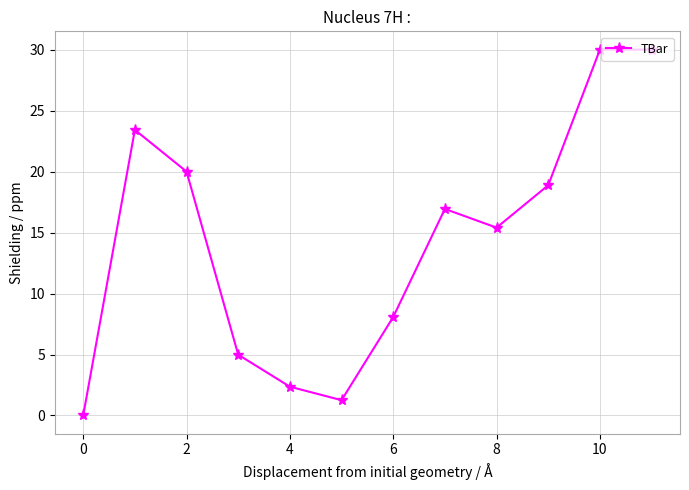

What is the maximum value shown in the chart?

30.0